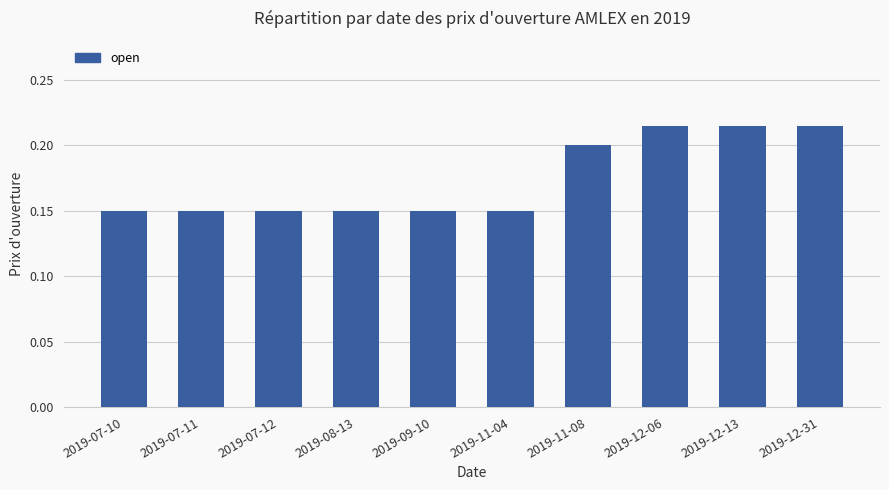

The chart shows a value of 0.0 at 2019-11-08. True or false?

False